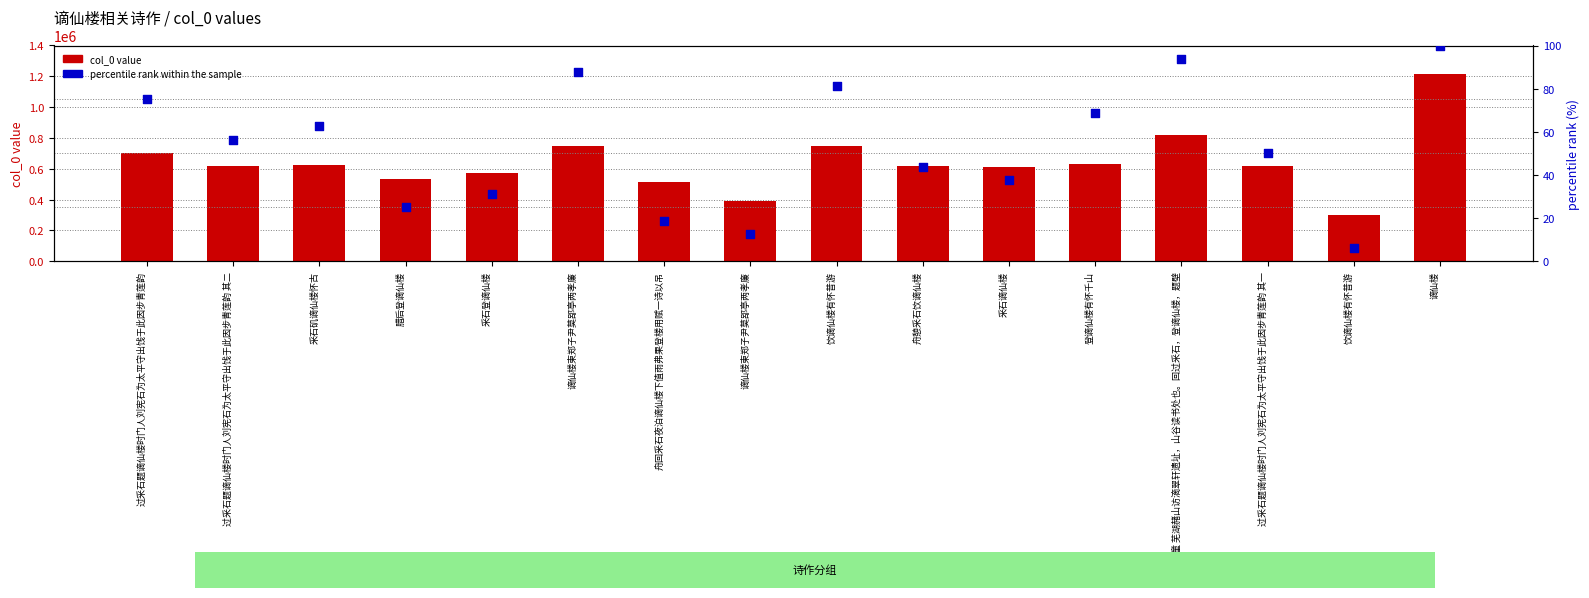

What are all the series names shown in the legend?

col_0 value, percentile rank within the sample